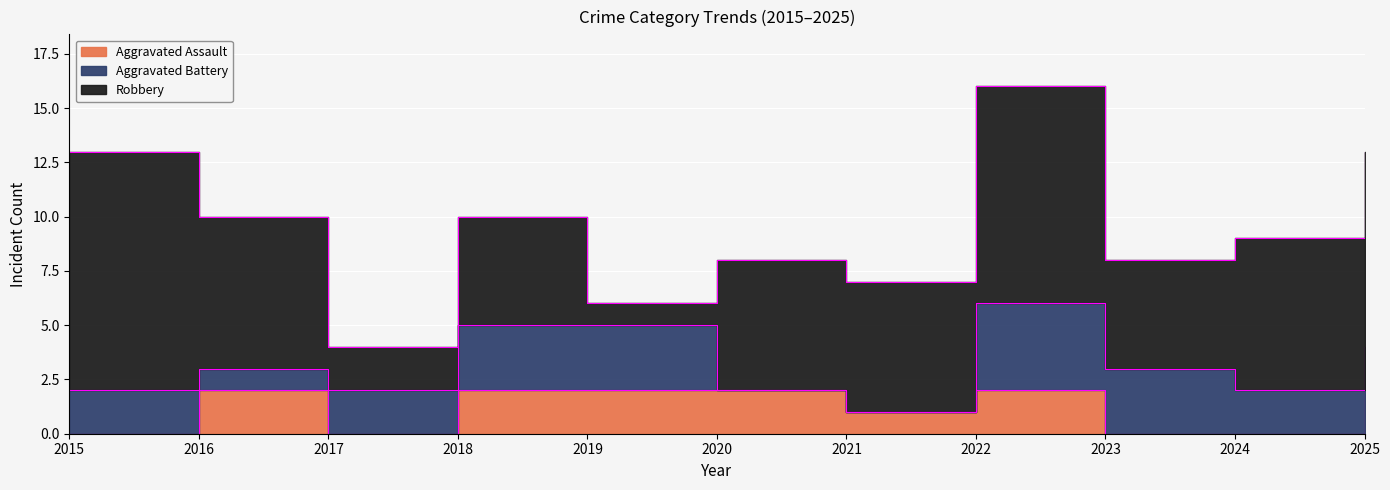

Rank the series at 2022 from highest to lowest value.

Robbery, Aggravated Battery, Aggravated Assault